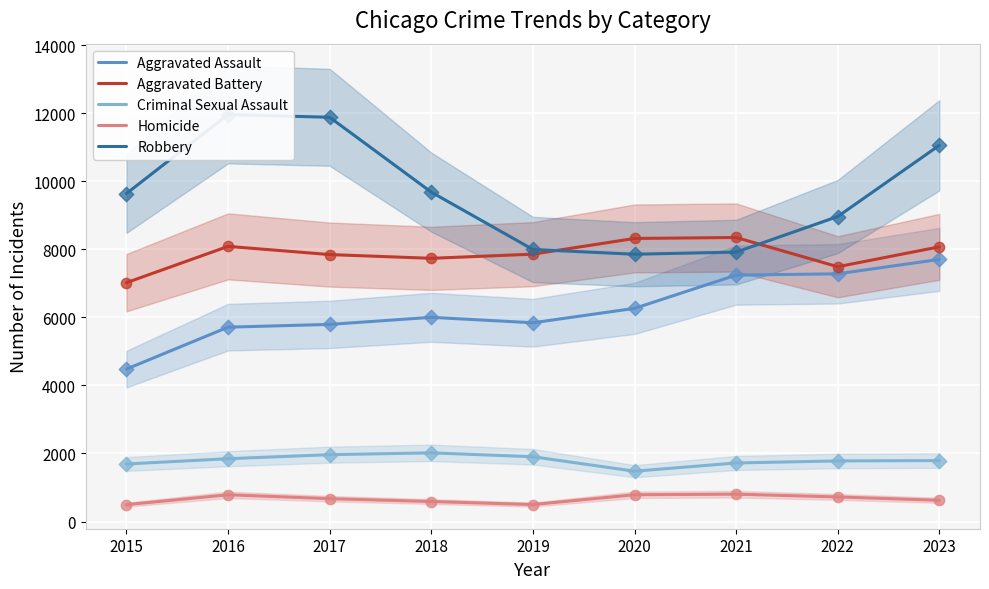

At how many categories does at least one series exceed 5665?

9